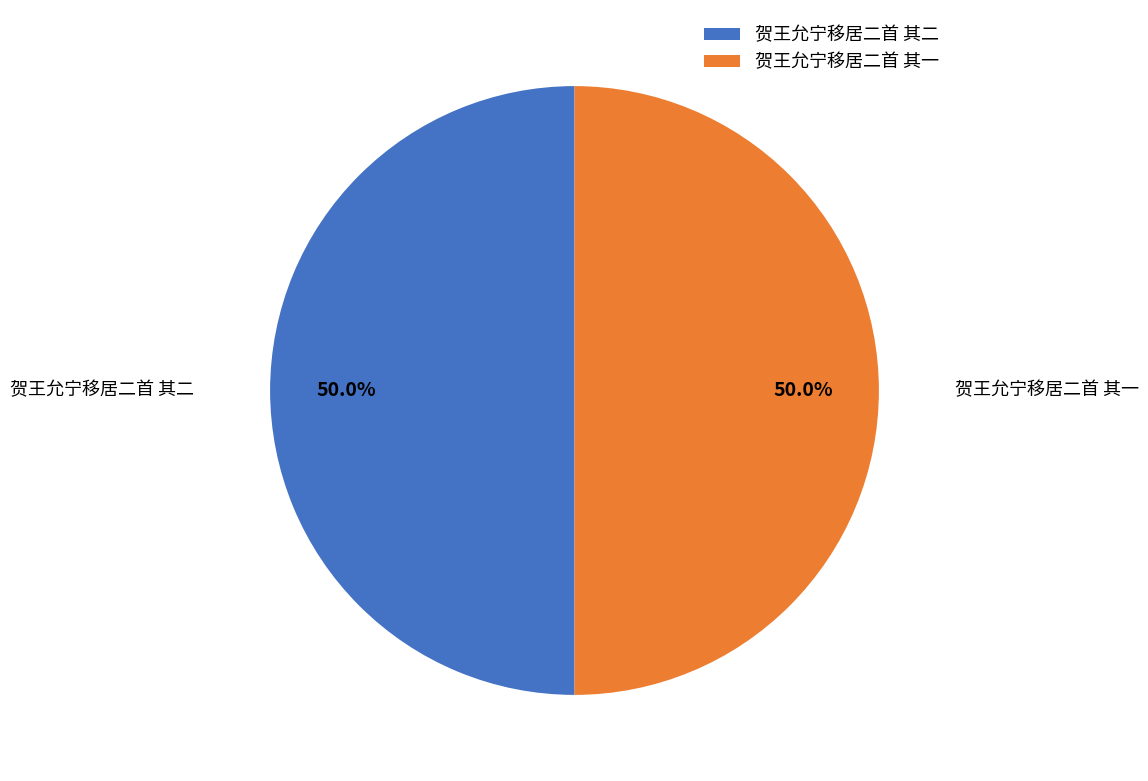

Combined, what portion of the pie is 贺王允宁移居二首 其二 and 贺王允宁移居二首 其一?

100.0%